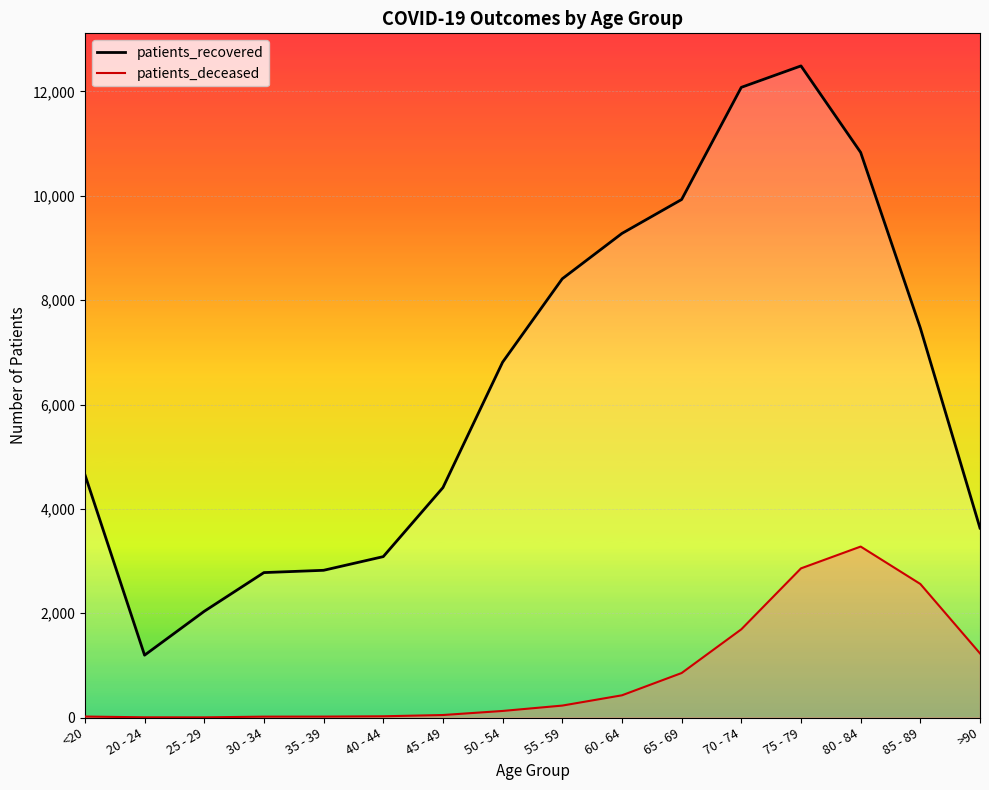

How many data points in patients_deceased are less than 229?

8